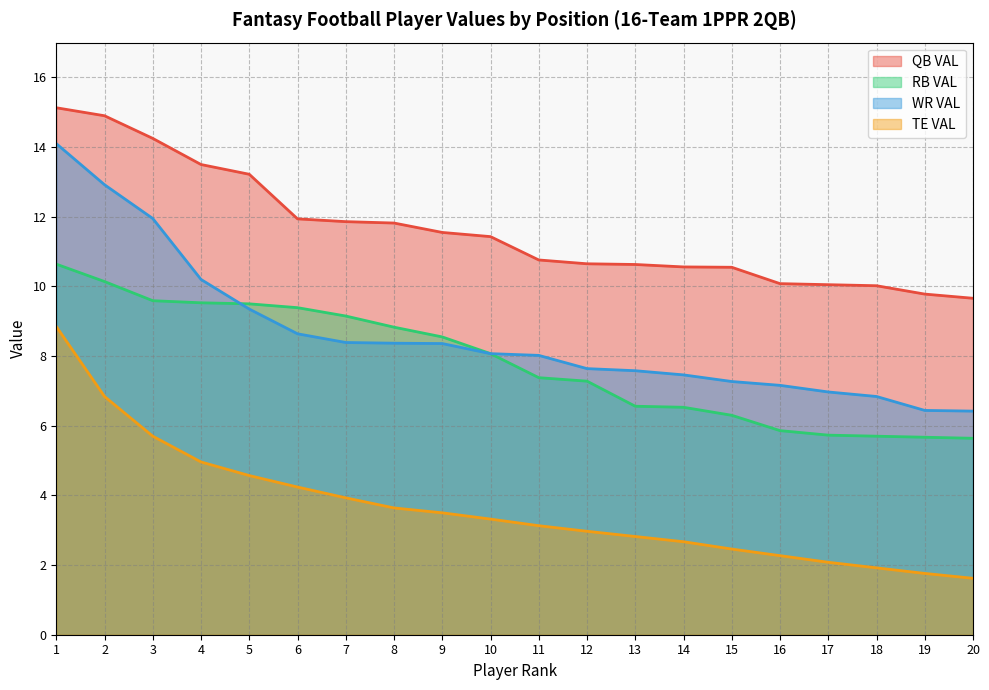

True or false: RB VAL and TE VAL intersect in this chart.

False